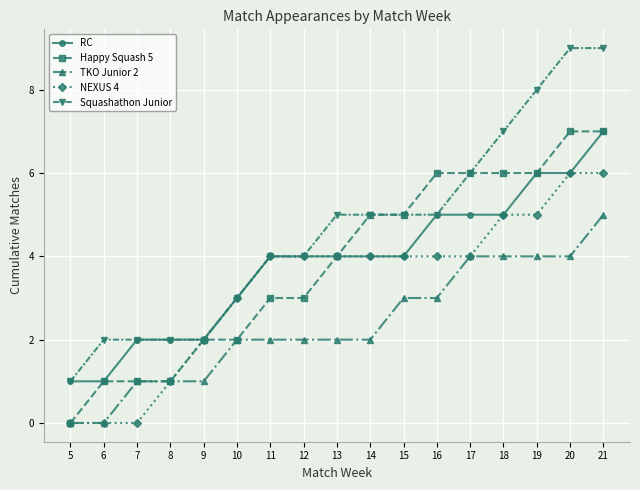

True or false: Squashathon Junior has a value of 9 at 21.

True